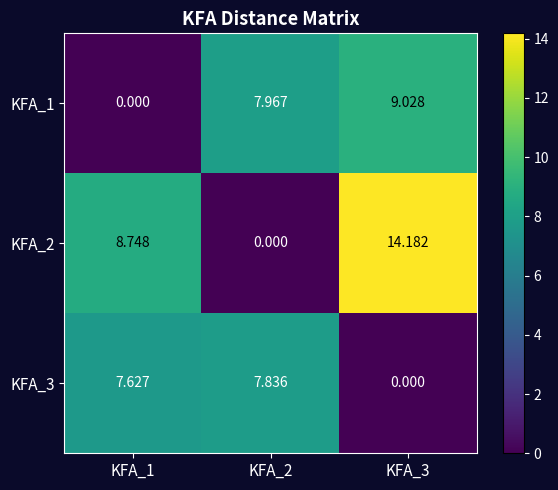

Is the value of KFA_1 at KFA_3 greater than the value of KFA_2 at KFA_1?

Yes